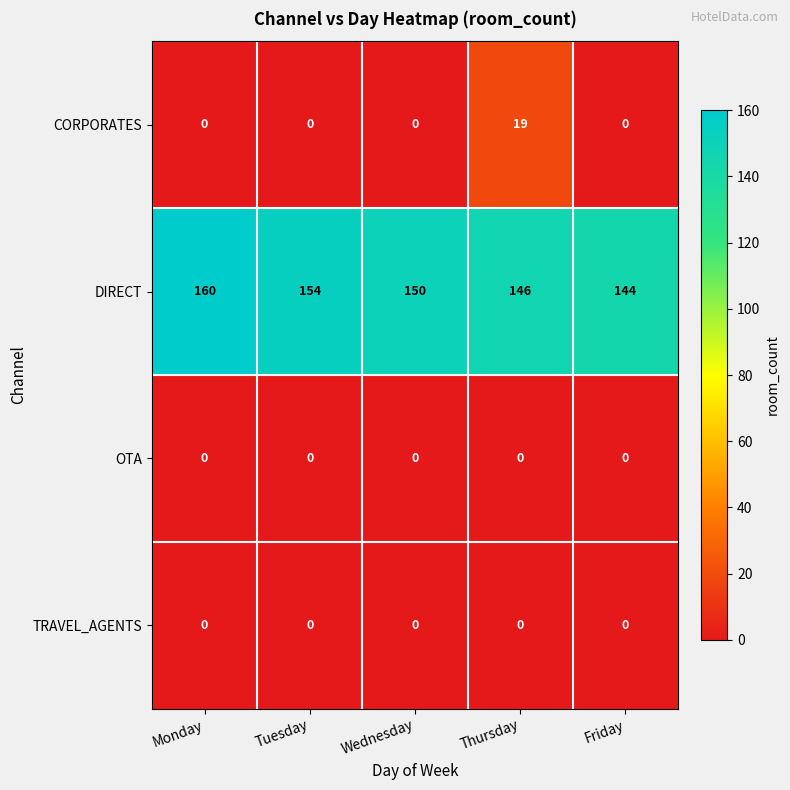

Is it true that DIRECT equals 154 at Tuesday?

True